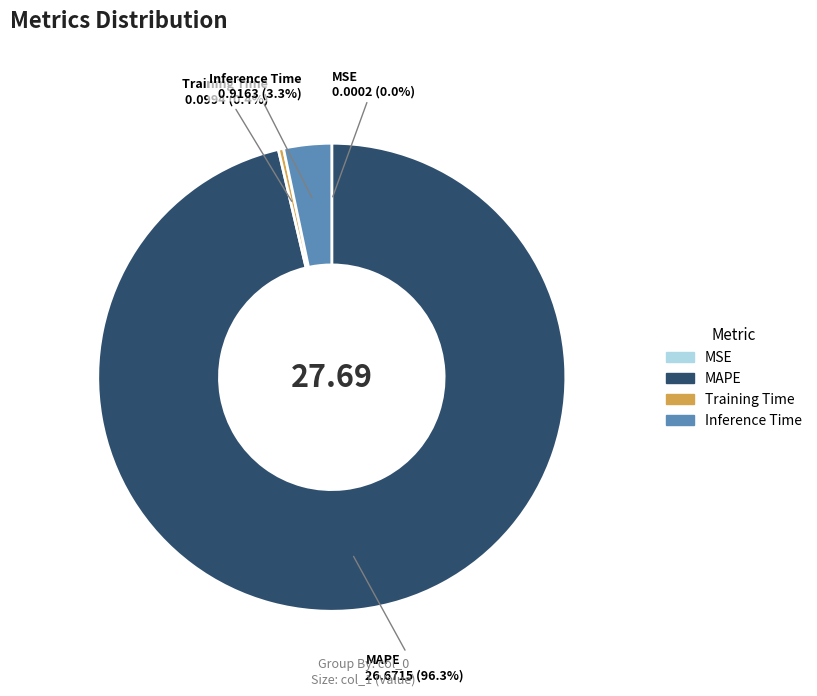

Which has a higher value, Inference Time or MAPE?

MAPE